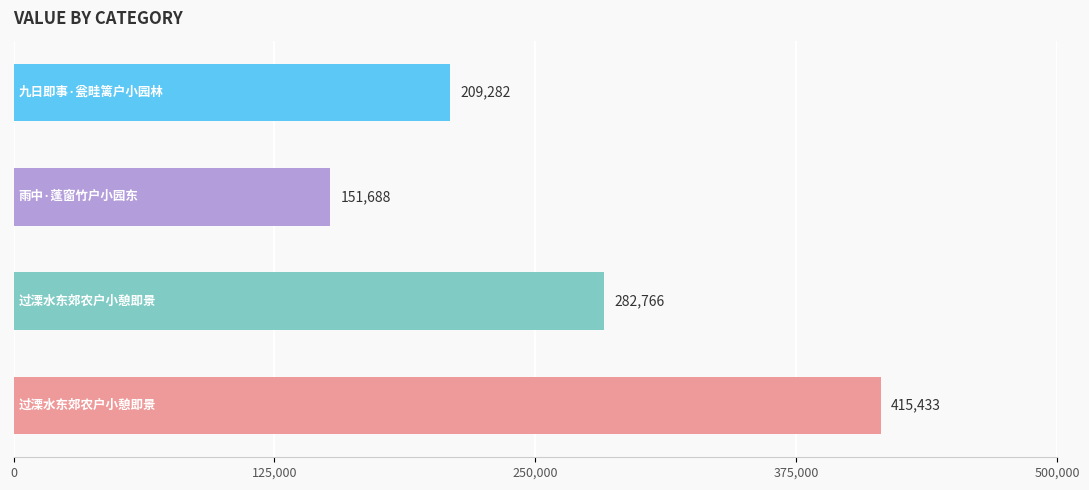

What is the value of the 2nd bar from the top?

151688